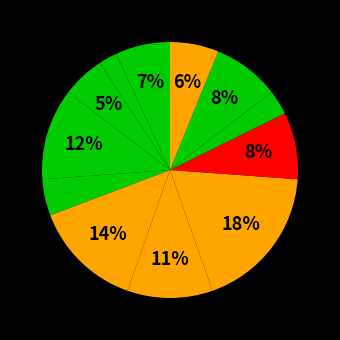

Count the number of slices in the pie.

12